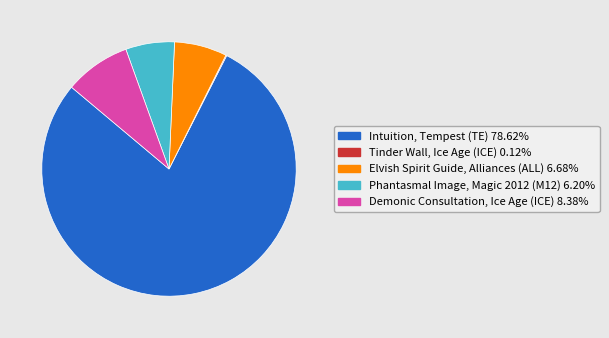

Which category has the biggest portion of the pie?

Intuition, Tempest (TE)